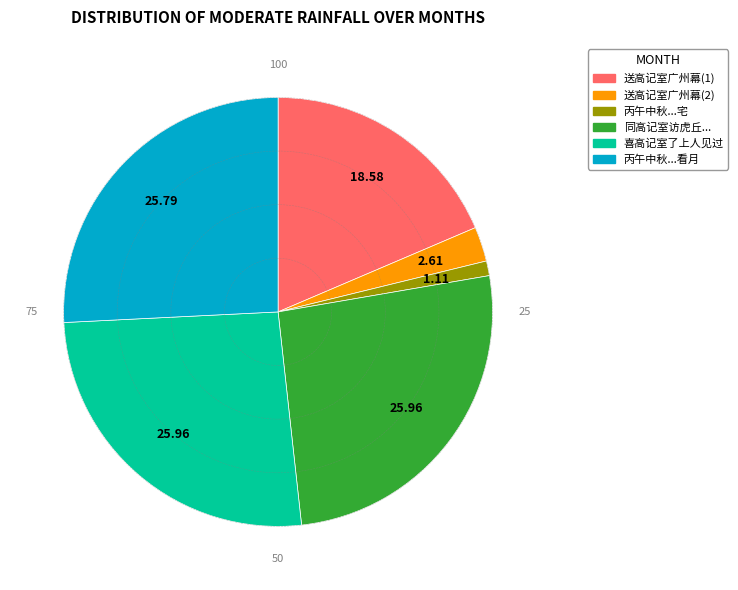

Is there any slice that represents more than half of the pie?

No